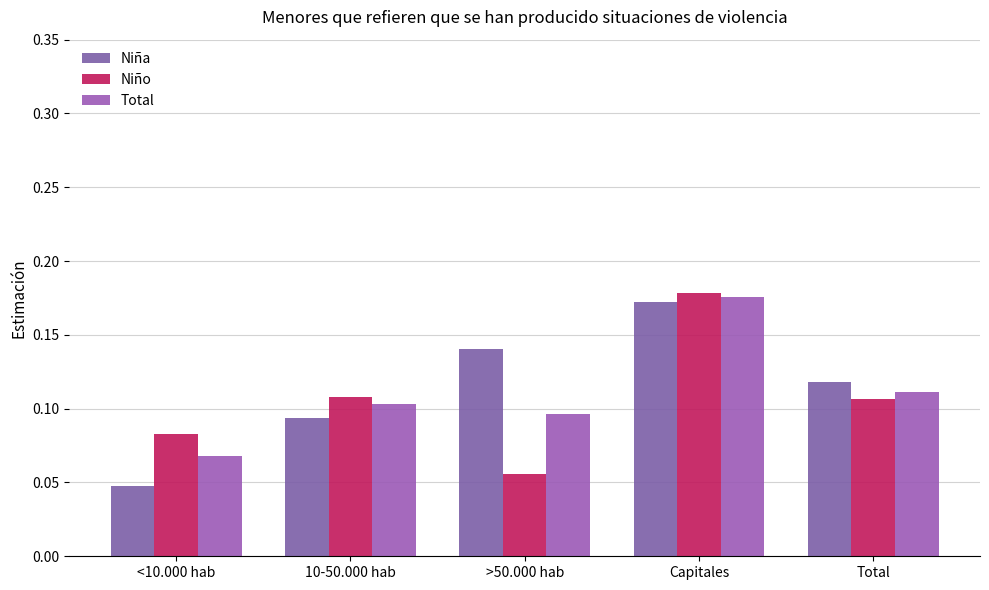

What is the value of the Niña bar at the 5th from the left?

0.1